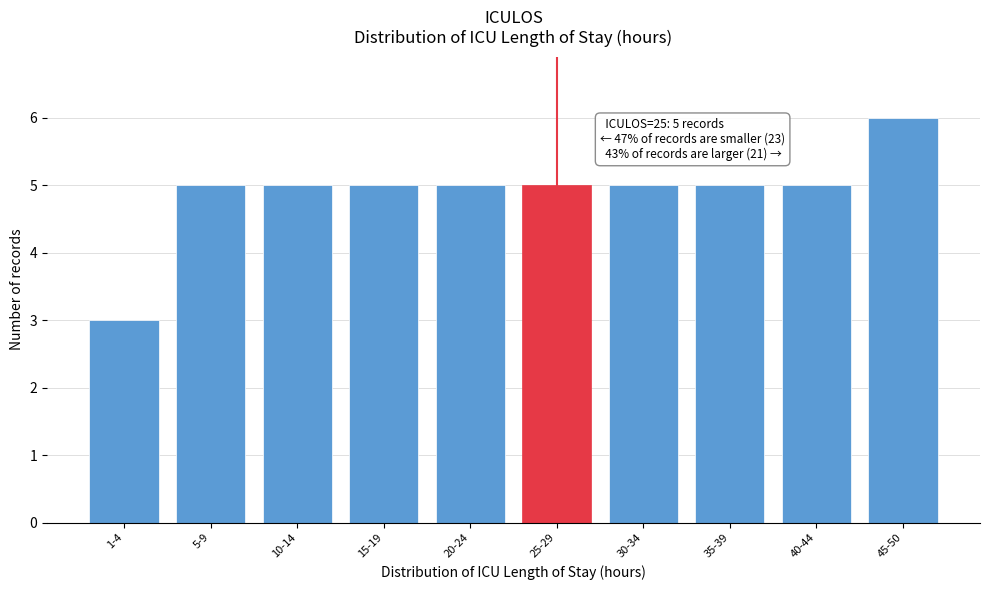

Reading left to right, transcribe all the data shown in this chart.

3	5	5	5	5	5	5	5	5	6